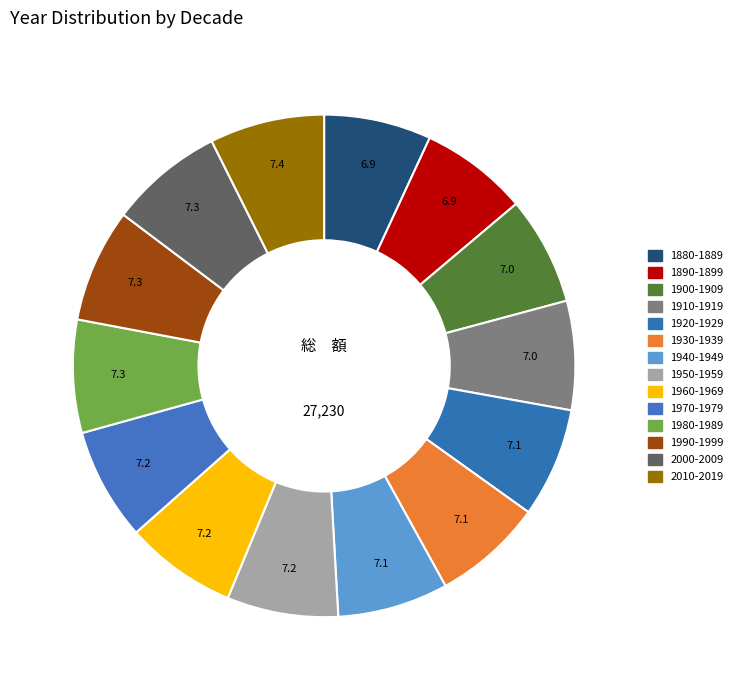

Count the number of slices in the pie.

14